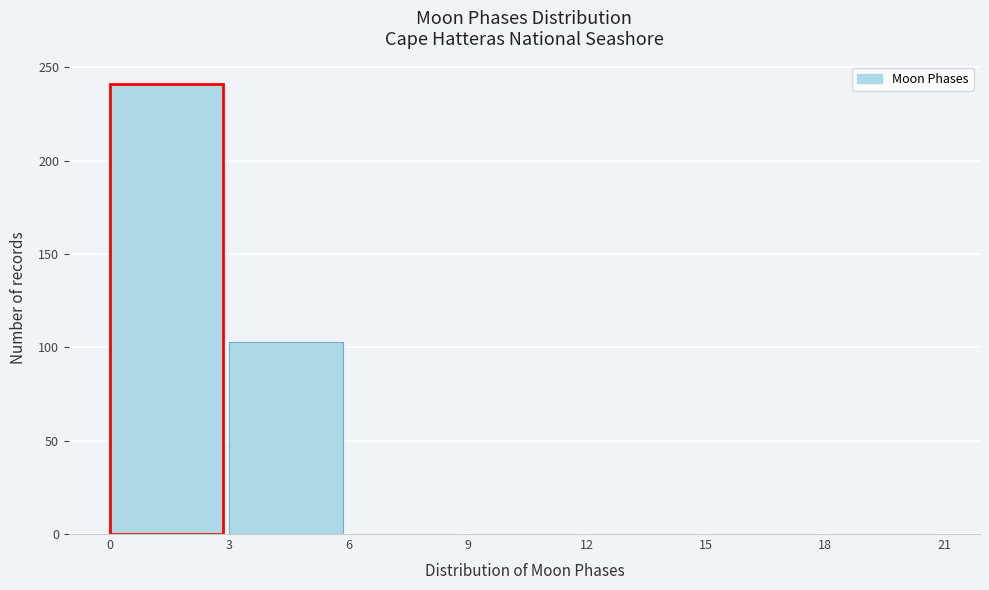

What is the height of the bar covering 3 to 6 on the x-axis? The values are not printed on the chart, so give them approximately, as read against the axis.

105